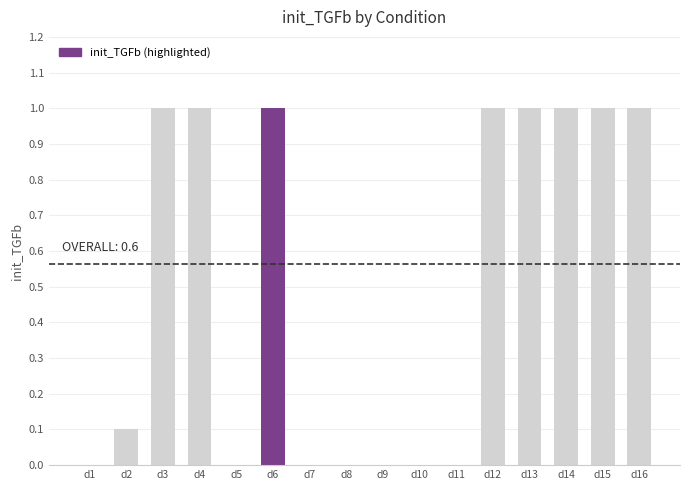

What is the sum of the values at d14 and d16?

2.0